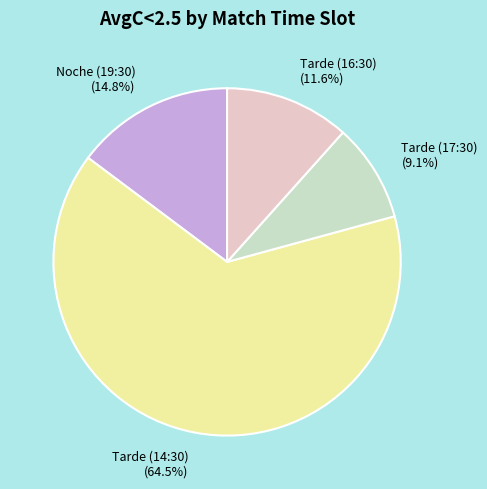

Rank the categories by value from highest to lowest.

Tarde (14:30) (64.5%), Noche (19:30) (14.8%), Tarde (16:30) (11.6%), Tarde (17:30) (9.1%)